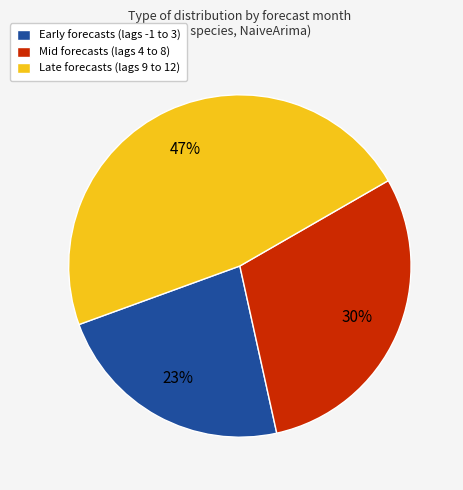

Is there a majority slice in this chart?

No